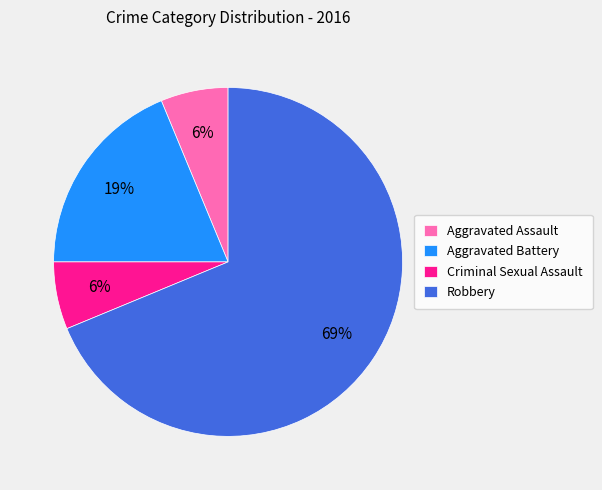

To the nearest percent, what is the average slice percentage?

25%